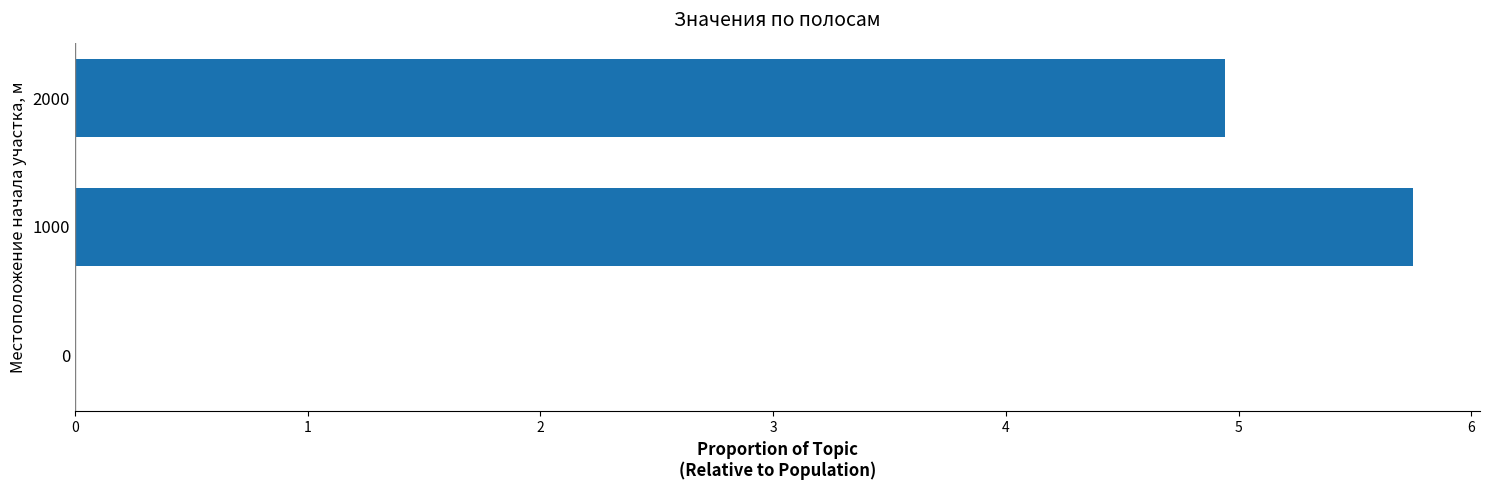

What is the sum of all values?

10.7